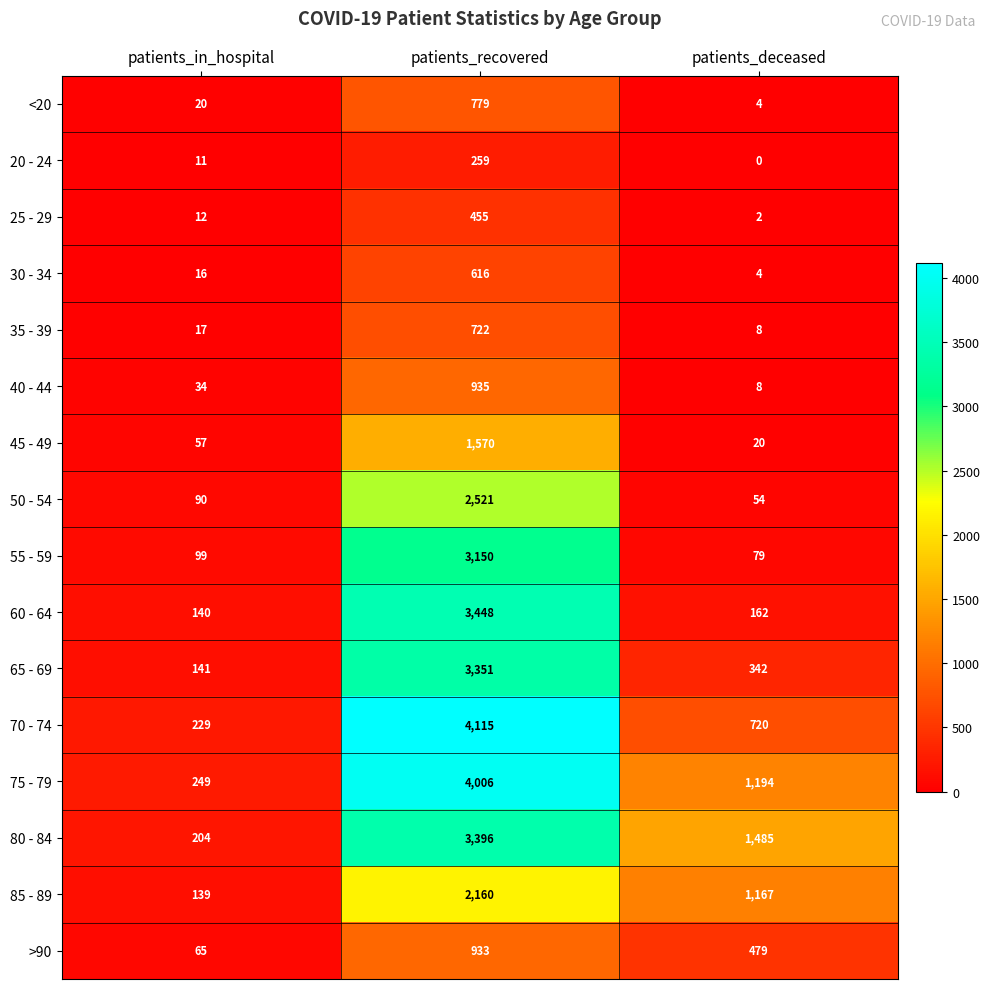

Read the >90 value at patients_deceased, to the nearest 50.

500